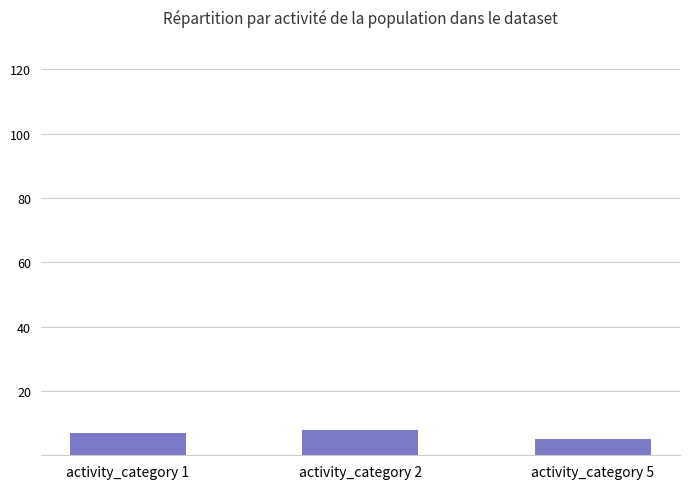

Does the chart contain stacked bars?

No